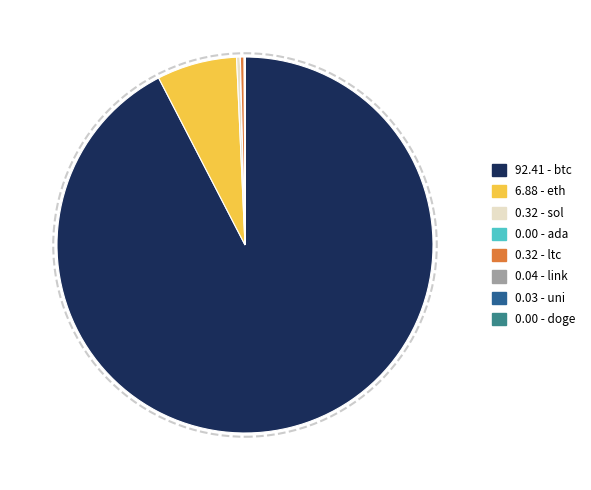

Which slice is the largest?

92.41 - btc